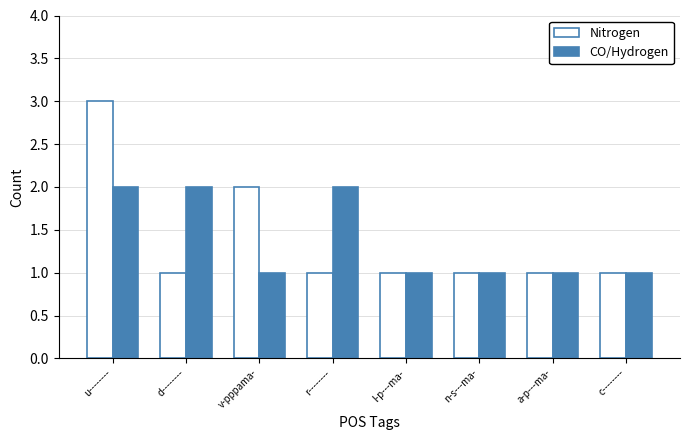

Rank the series at d-------- from highest to lowest value.

CO/Hydrogen, Nitrogen